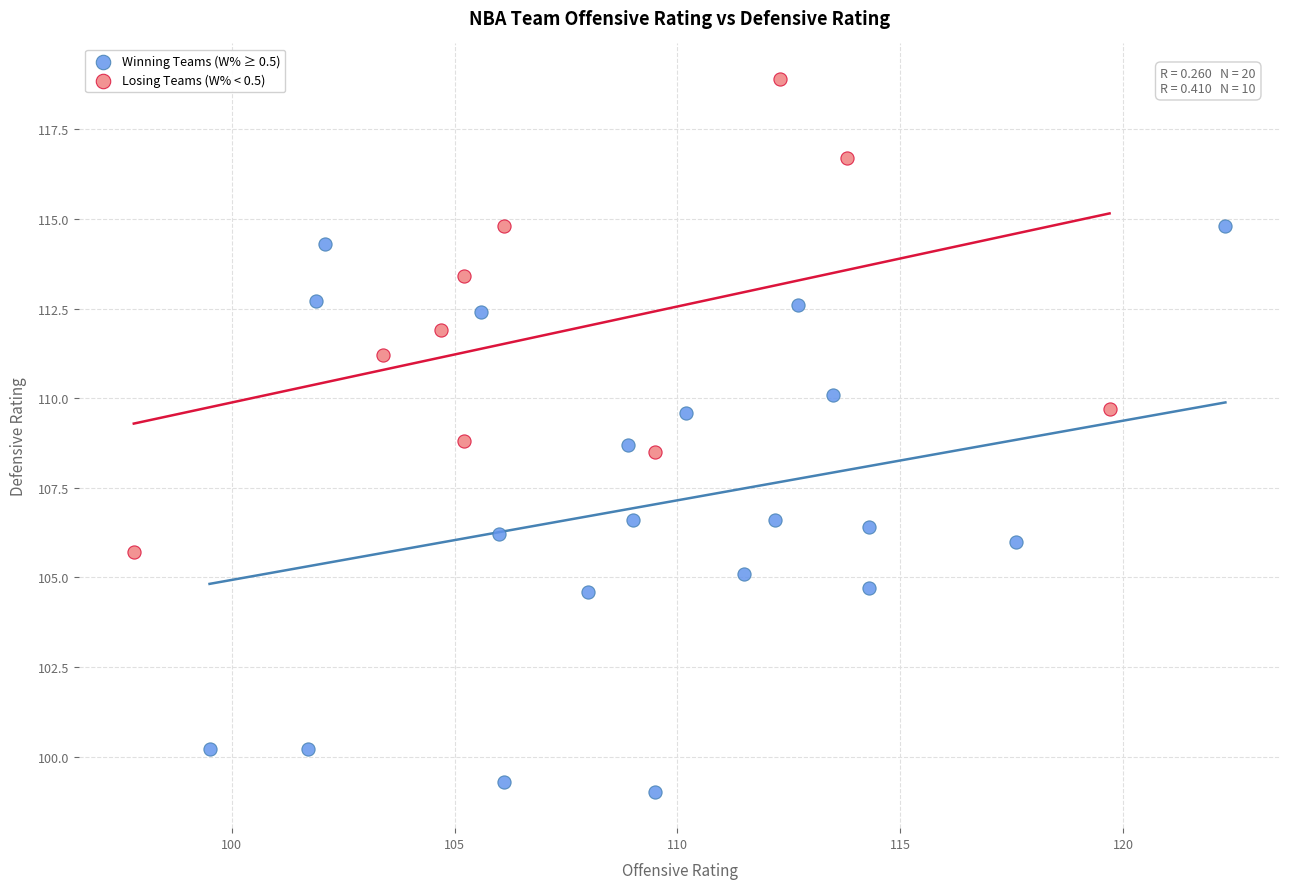

Which series reaches the maximum Y coordinate?

Losing Teams (W% < 0.5)